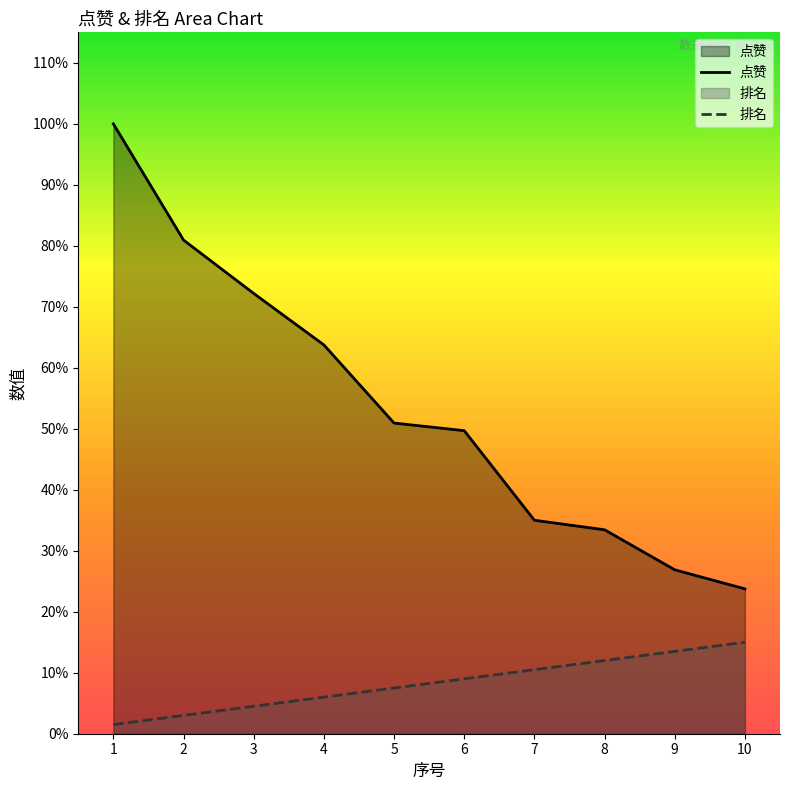

Reading right to left, what are all the values shown in this chart?

点赞: 10=76.0	9=86.0	8=107.0	7=112.0	6=159.0	5=163.0	4=204.0	3=231.0	2=259.0	1=320.0
排名: 10=48.0	9=43.2	8=38.4	7=33.6	6=28.8	5=24.0	4=19.2	3=14.4	2=9.6	1=4.8